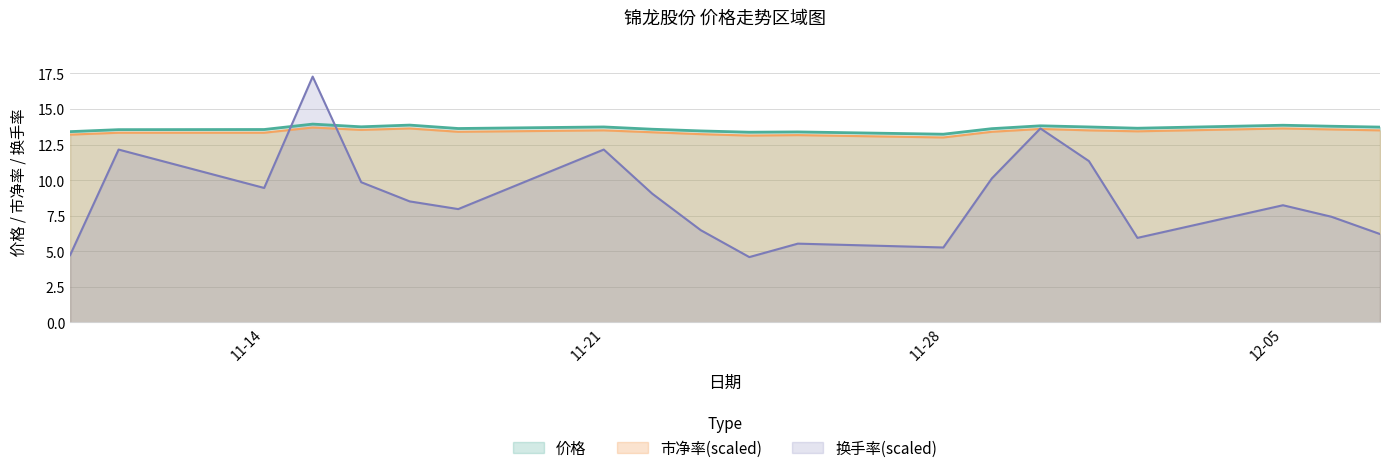

Which series has the largest range (max minus min)?

换手率(scaled)